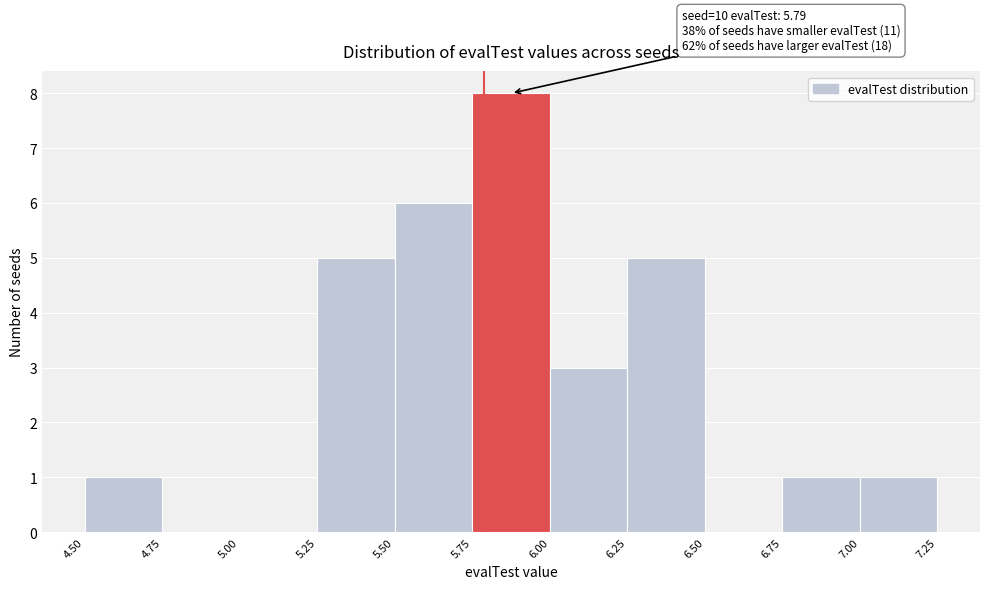

Which range on the x-axis has the tallest bar?

5.75 to 6.00